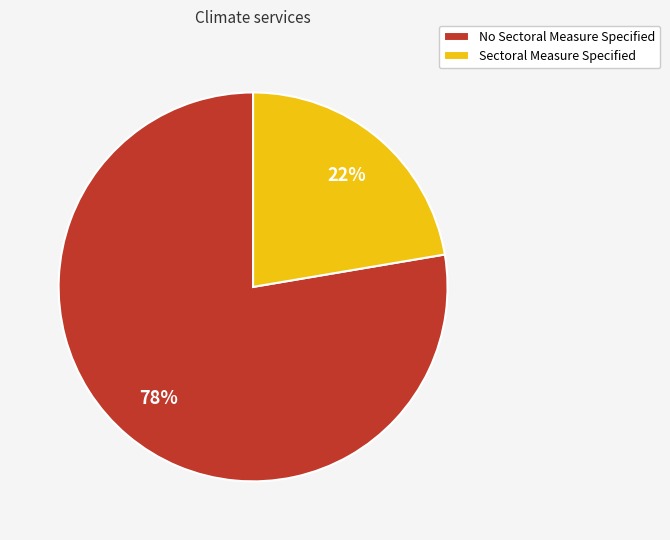

What percentage is the No Sectoral Measure Specified slice, to the nearest percent?

78%